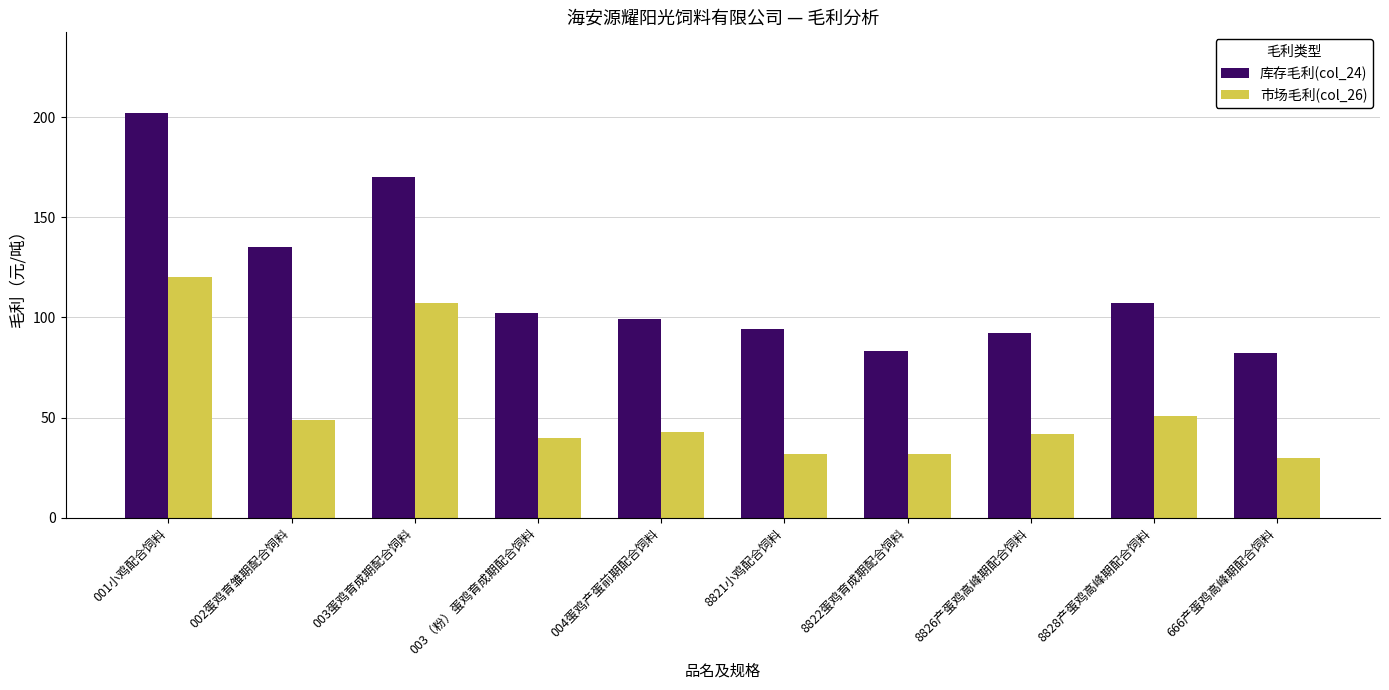

What are all the series names shown in the legend?

库存毛利(col_24), 市场毛利(col_26)